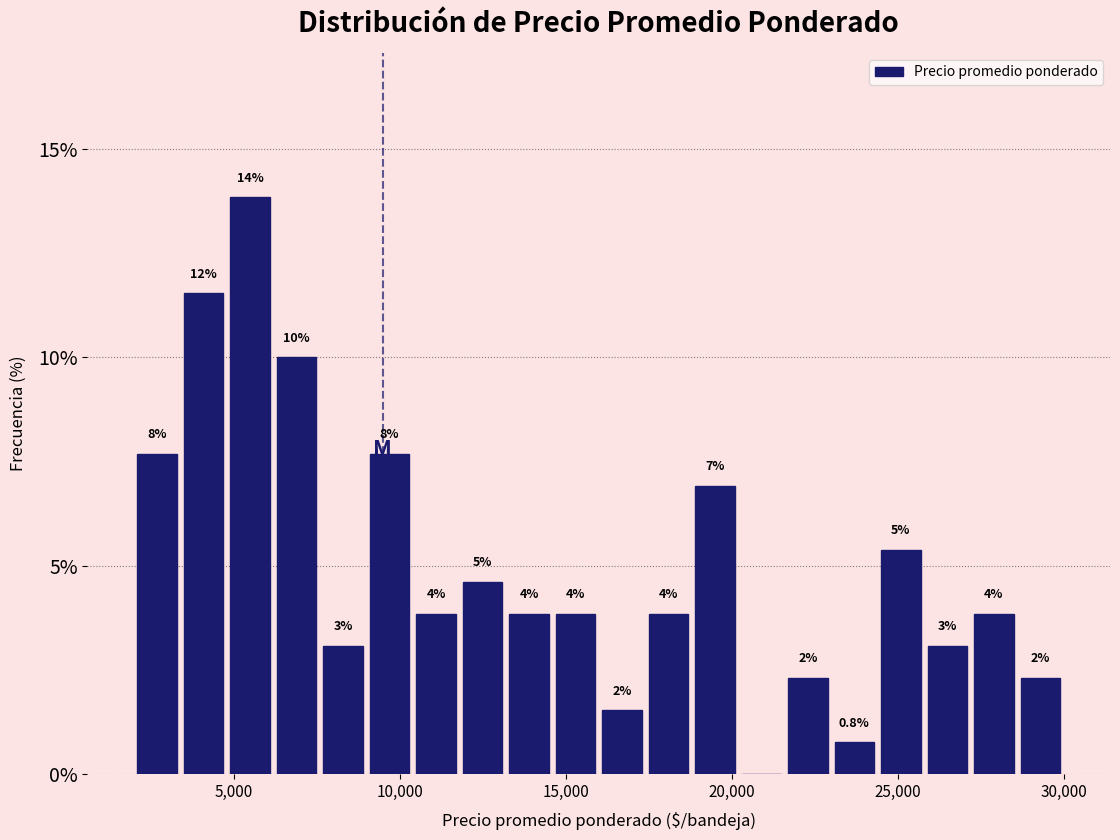

Read against the x-axis, roughly where is the centre of the tallest bar?

5500